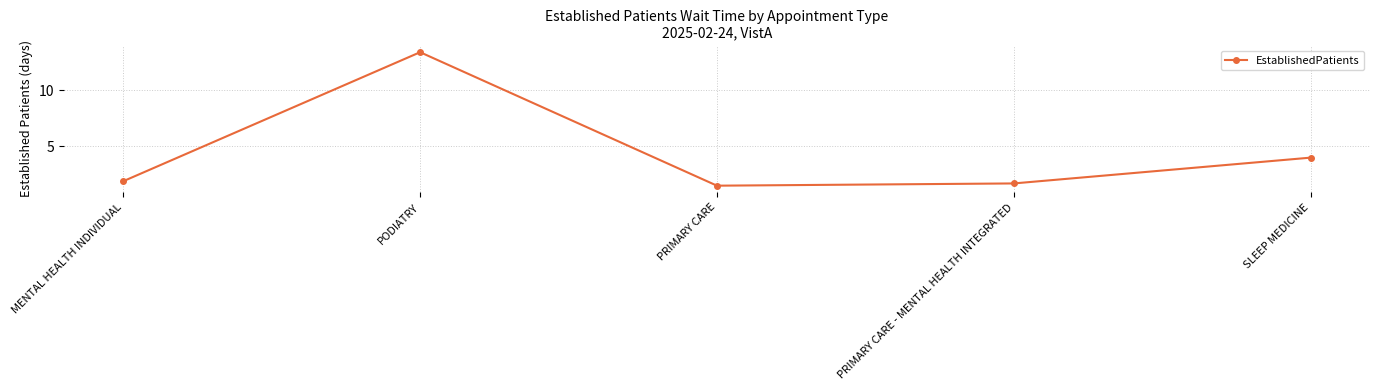

How many interior local peaks (higher than both neighbors) does the data have?

1